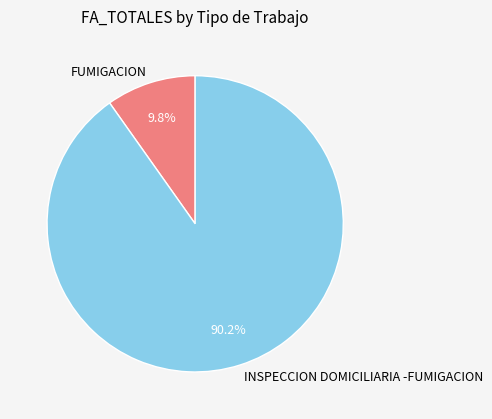

Which has a higher value, FUMIGACION or INSPECCION DOMICILIARIA -FUMIGACION?

INSPECCION DOMICILIARIA -FUMIGACION